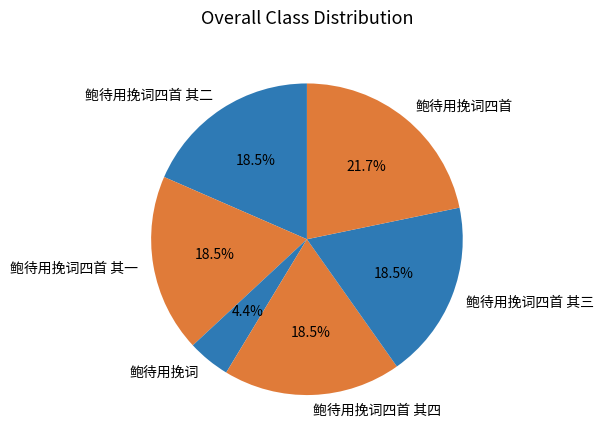

What is the smallest slice in the pie chart?

鲍待用挽词